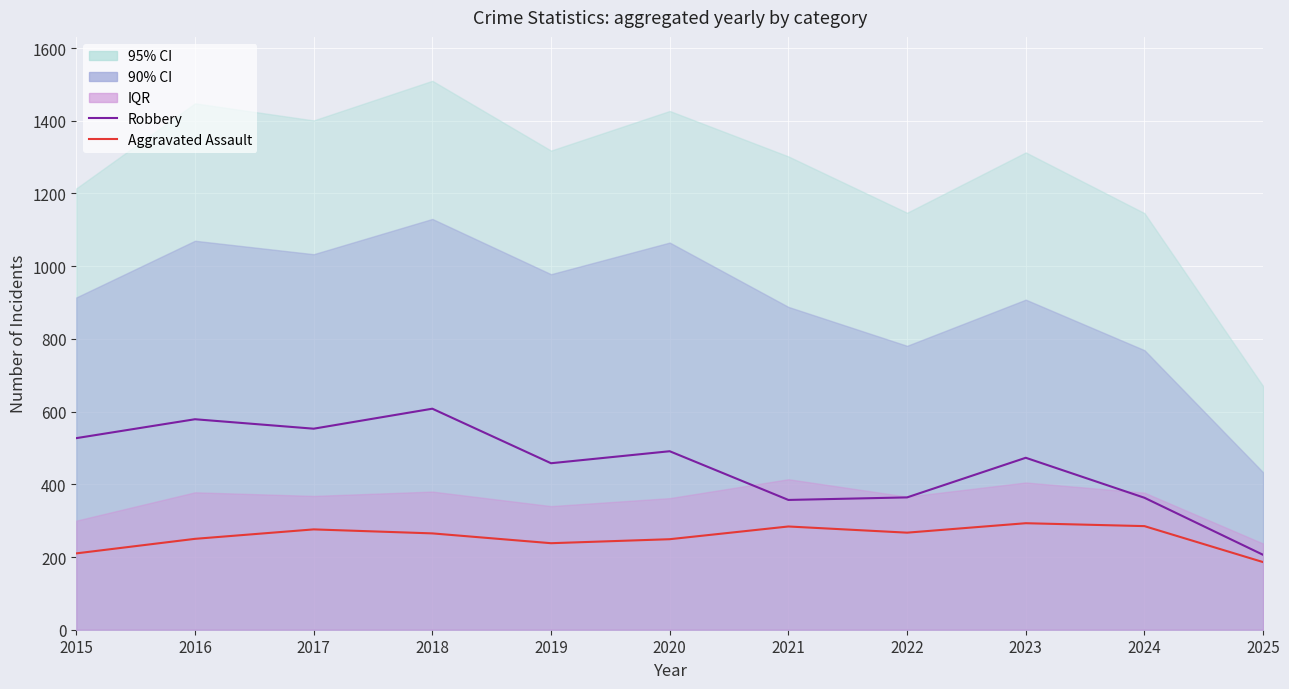

What is the average value of the Aggravated Assault (Mean proxy) series?

255